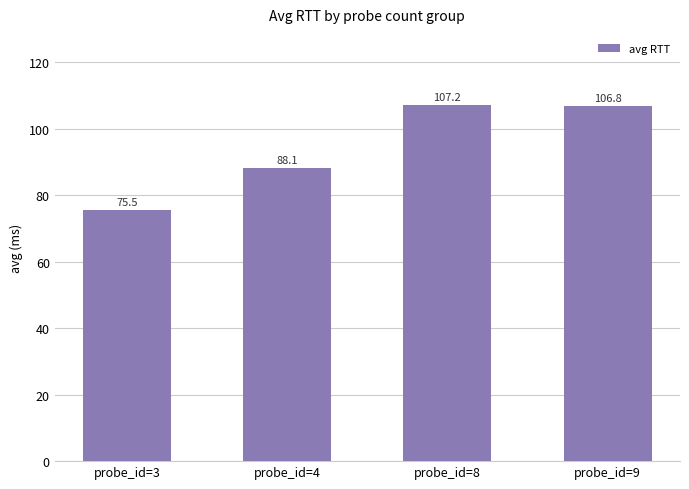

What is the change in value from probe_id=4 to probe_id=9?

+18.7